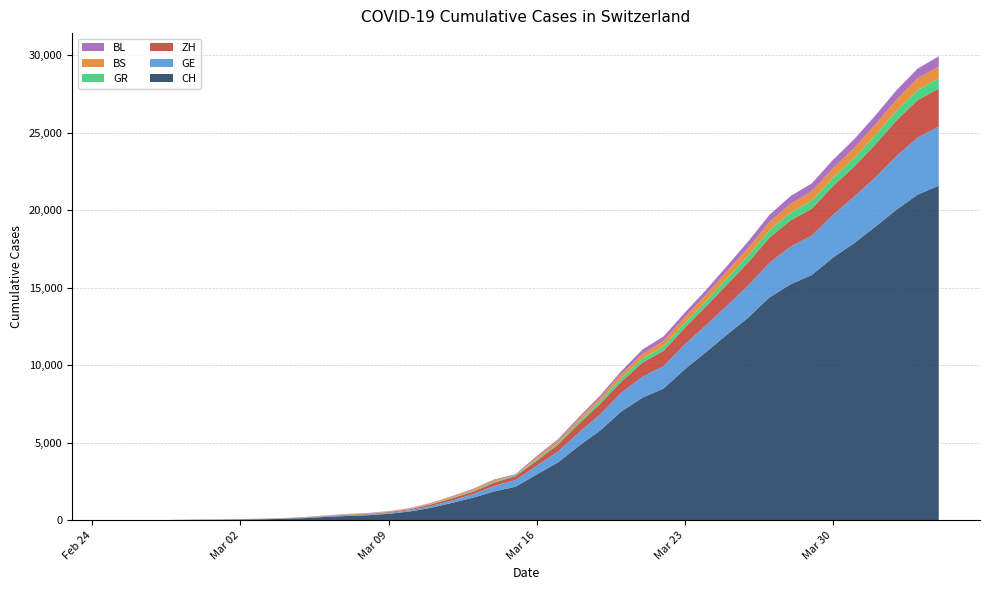

Reading left to right, what are all the values shown in this chart?

CH: 0	4	8	20	30	36	50	69	97	142	219	280	327	419	570	807	1125	1463	1870	2165	2959	3727	4807	5794	7021	7911	8505	9745	10849	11989	13080	14383	15224	15826	16946	17871	18935	20029	21006	21582
GE: 0	1	1	5	9	10	11	14	16	20	30	43	45	60	80	114	155	227	351	435	556	710	863	1041	1211	1349	1452	1610	1728	1869	2072	2230	2435	2546	2760	3002	3179	3468	3677	3815
ZH: 0	0	2	2	6	7	10	13	15	23	29	34	40	49	62	101	140	163	218	250	326	429	568	679	711	919	978	1067	1213	1358	1490	1617	1691	1723	1849	1937	2126	2290	2418	2451
GR: 0	2	2	6	6	6	9	9	12	14	16	17	18	18	22	31	43	53	56	71	84	101	128	182	226	258	284	300	343	393	433	474	495	519	535	547	592	622	649	657
BS: 0	0	1	1	1	1	1	3	3	8	15	21	24	28	33	49	73	92	100	0	143	164	181	220	270	297	356	374	410	462	501	530	569	605	617	653	687	714	754	767
BL: 0	0	0	1	2	2	2	2	2	6	6	15	19	20	22	26	26	42	47	54	76	89	116	134	184	282	289	302	306	341	422	466	502	511	539	561	588	610	625	656